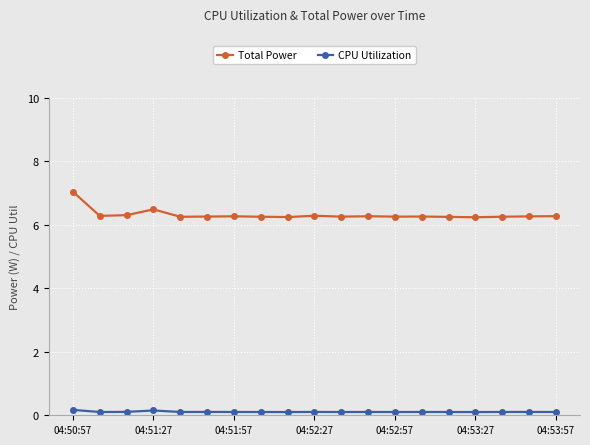

Which series has the largest range (max minus min)?

Total Power